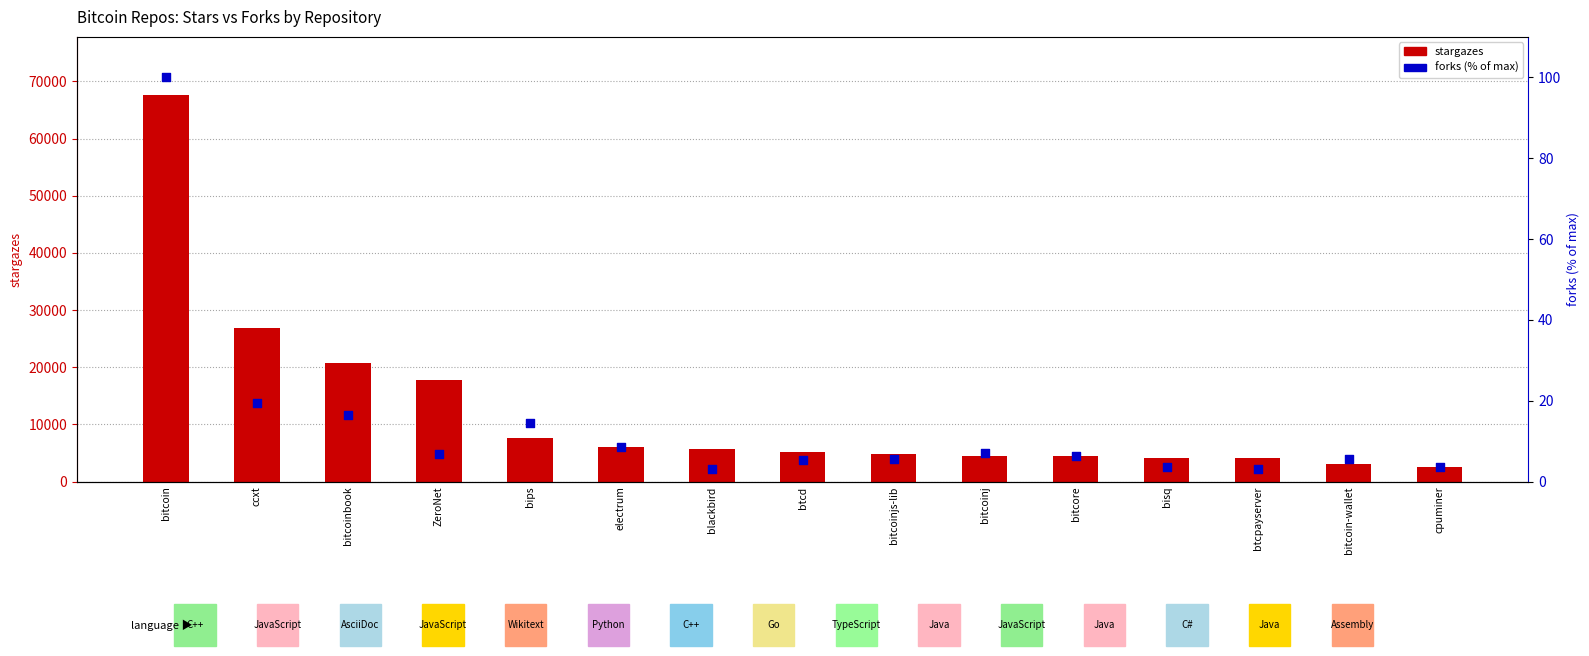

Which series has the largest Y range (max minus min)?

stargazes